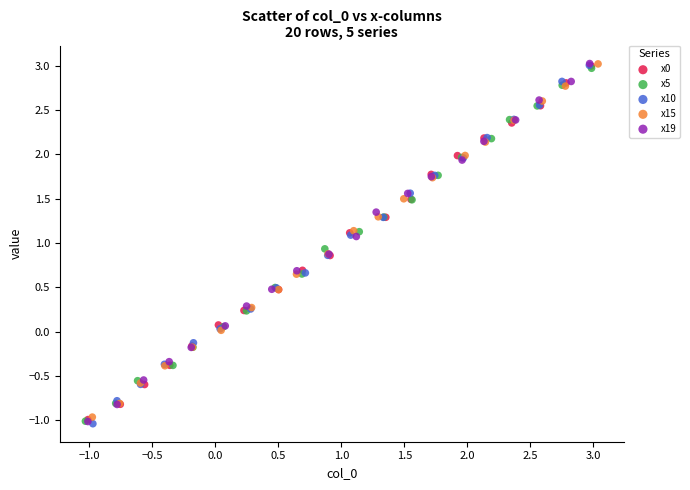

Which series has the widest spread of Y values?

x10